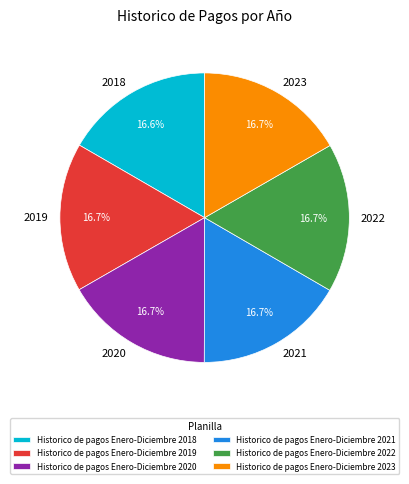

True or false: Historico de pagos Enero-Diciembre 2023 accounts for 11% of the total.

False